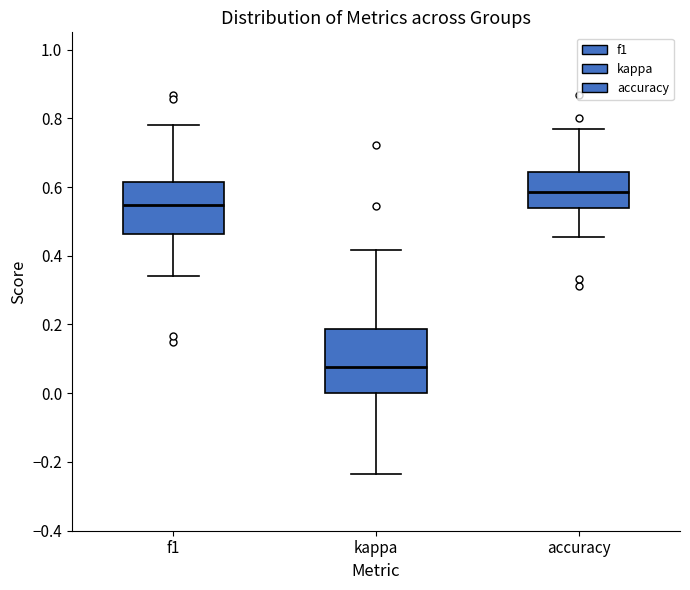

Reading left to right, read every box against the y-axis: the position of its median line, the range the box covers, and the ends of its whiskers. The values are not printed on the chart, so give them approximately, as read against the axis.

f1: median 0.54, box 0.46 to 0.62, whiskers 0.34 to 0.78
kappa: median 0.08, box 0.00 to 0.18, whiskers -0.24 to 0.42
accuracy: median 0.58, box 0.54 to 0.64, whiskers 0.46 to 0.76